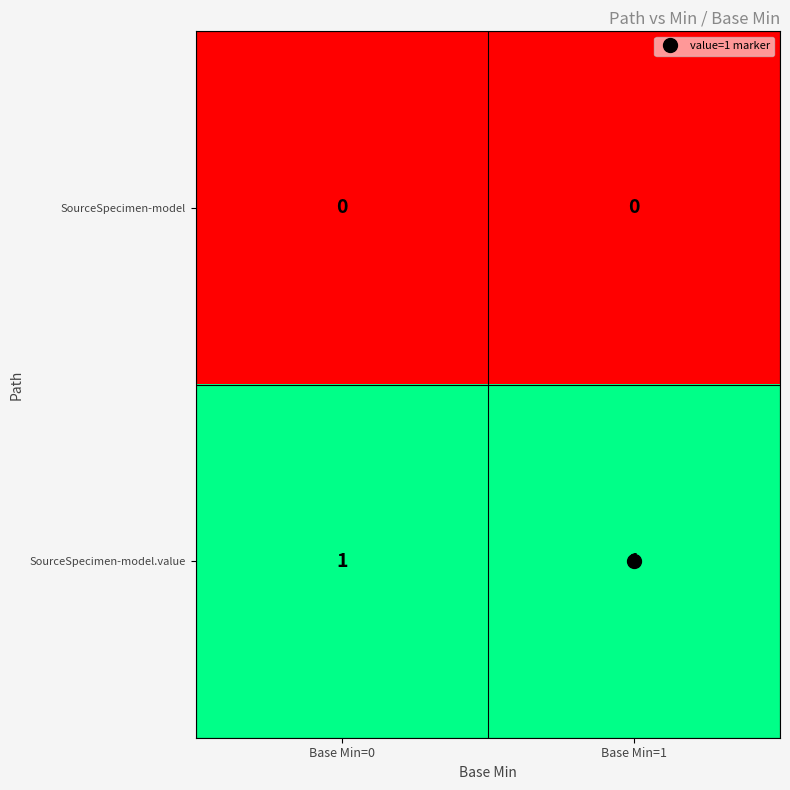

Count the number of data series in this chart.

2